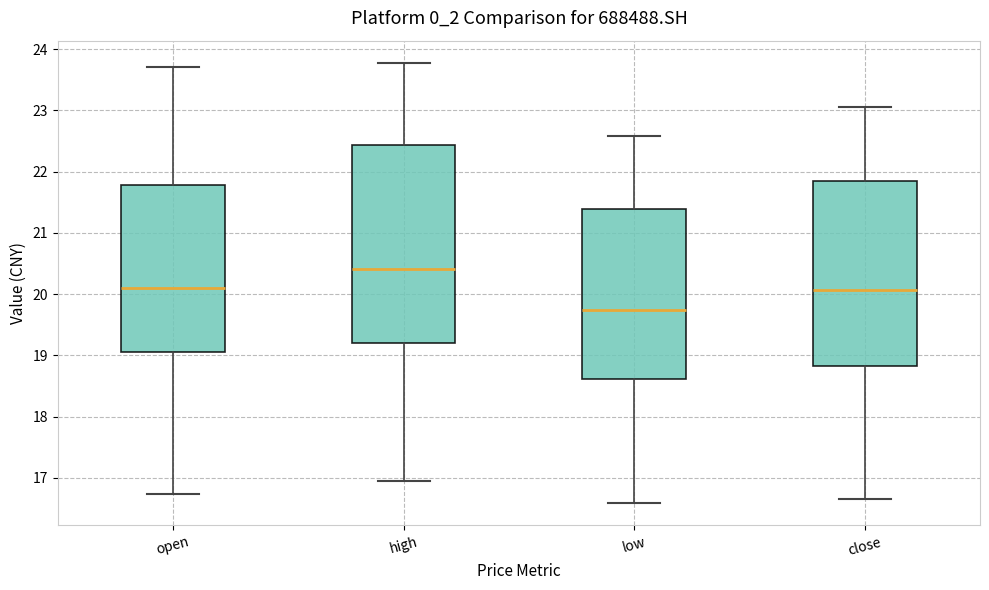

Reading left to right, transcribe this box plot: for each box, give where its median line is, the range the box spans, and where its two whiskers end, as read against the y-axis. The values are not printed on the chart, so give them approximately, as read against the axis.

open: median 20.1, box 19.1 to 21.8, whiskers 16.7 to 23.7
high: median 20.4, box 19.2 to 22.4, whiskers 17.0 to 23.8
low: median 19.7, box 18.6 to 21.4, whiskers 16.6 to 22.6
close: median 20.1, box 18.8 to 21.8, whiskers 16.7 to 23.1